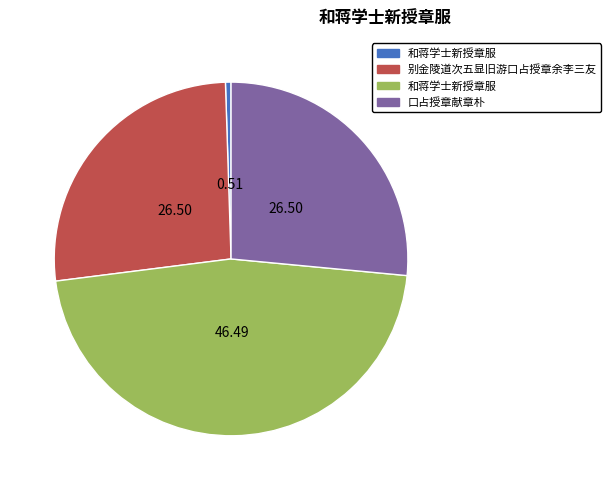

Is there a majority slice in this chart?

No